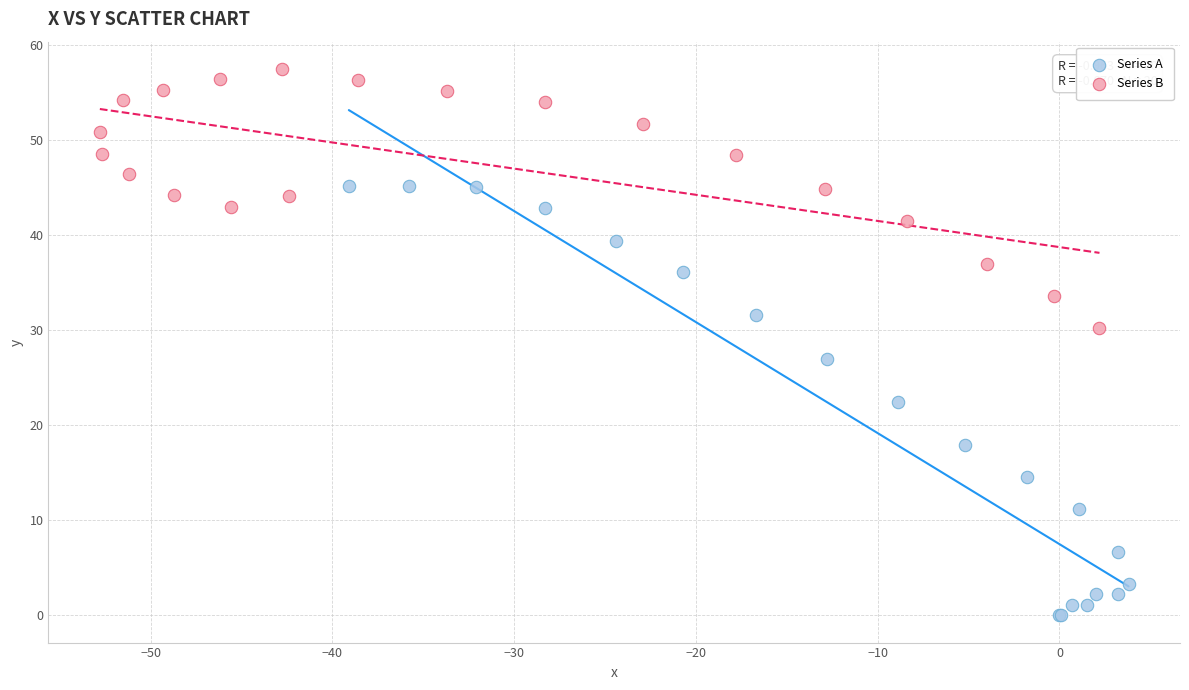

Which series has the widest spread of Y values?

Series A